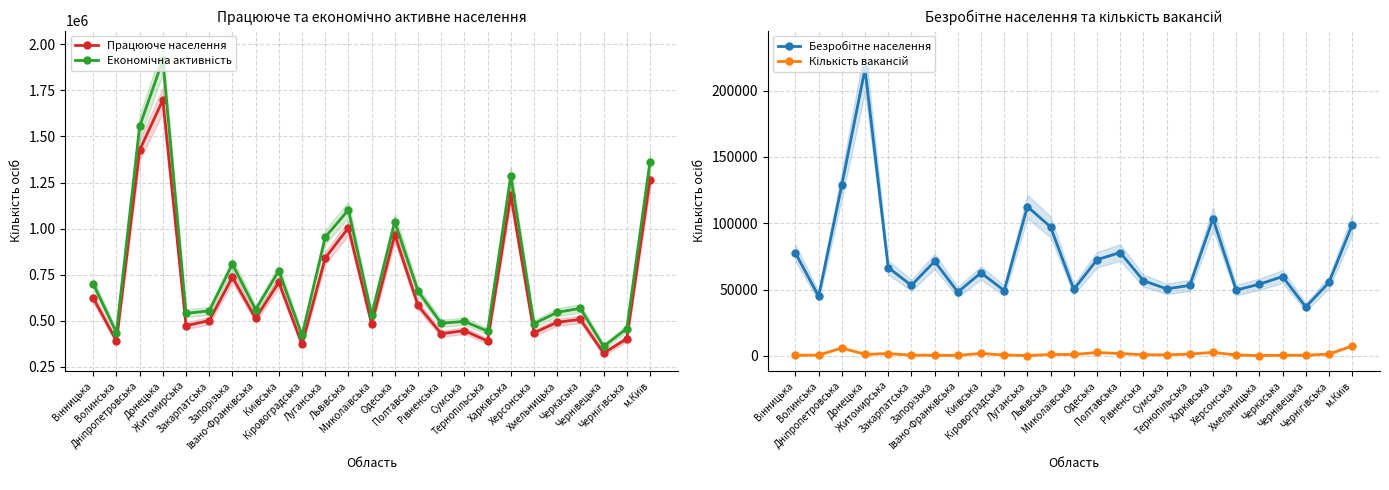

What is the label of the 18th point from the left?

Тернопільська